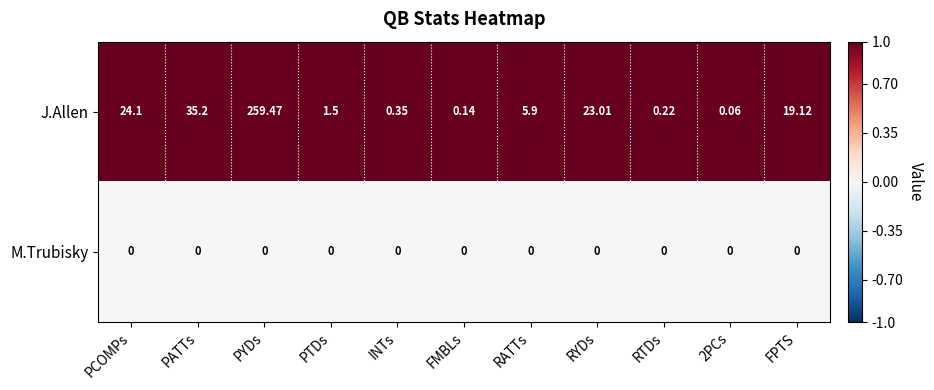

Which series has the largest range (max minus min)?

J.Allen